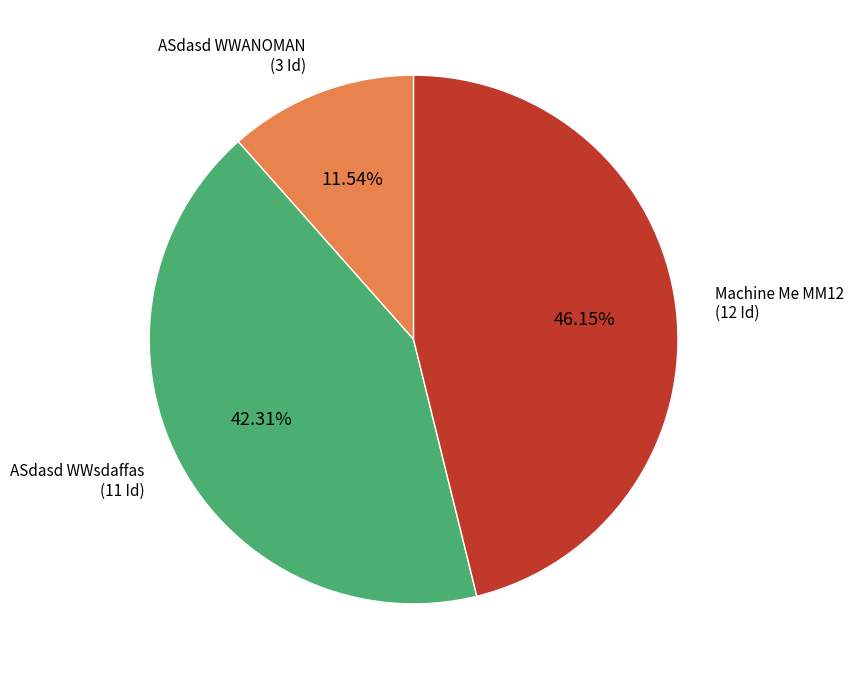

Rank the categories by value from highest to lowest.

Machine Me MM12, ASdasd WWsdaffas, ASdasd WWANOMAN